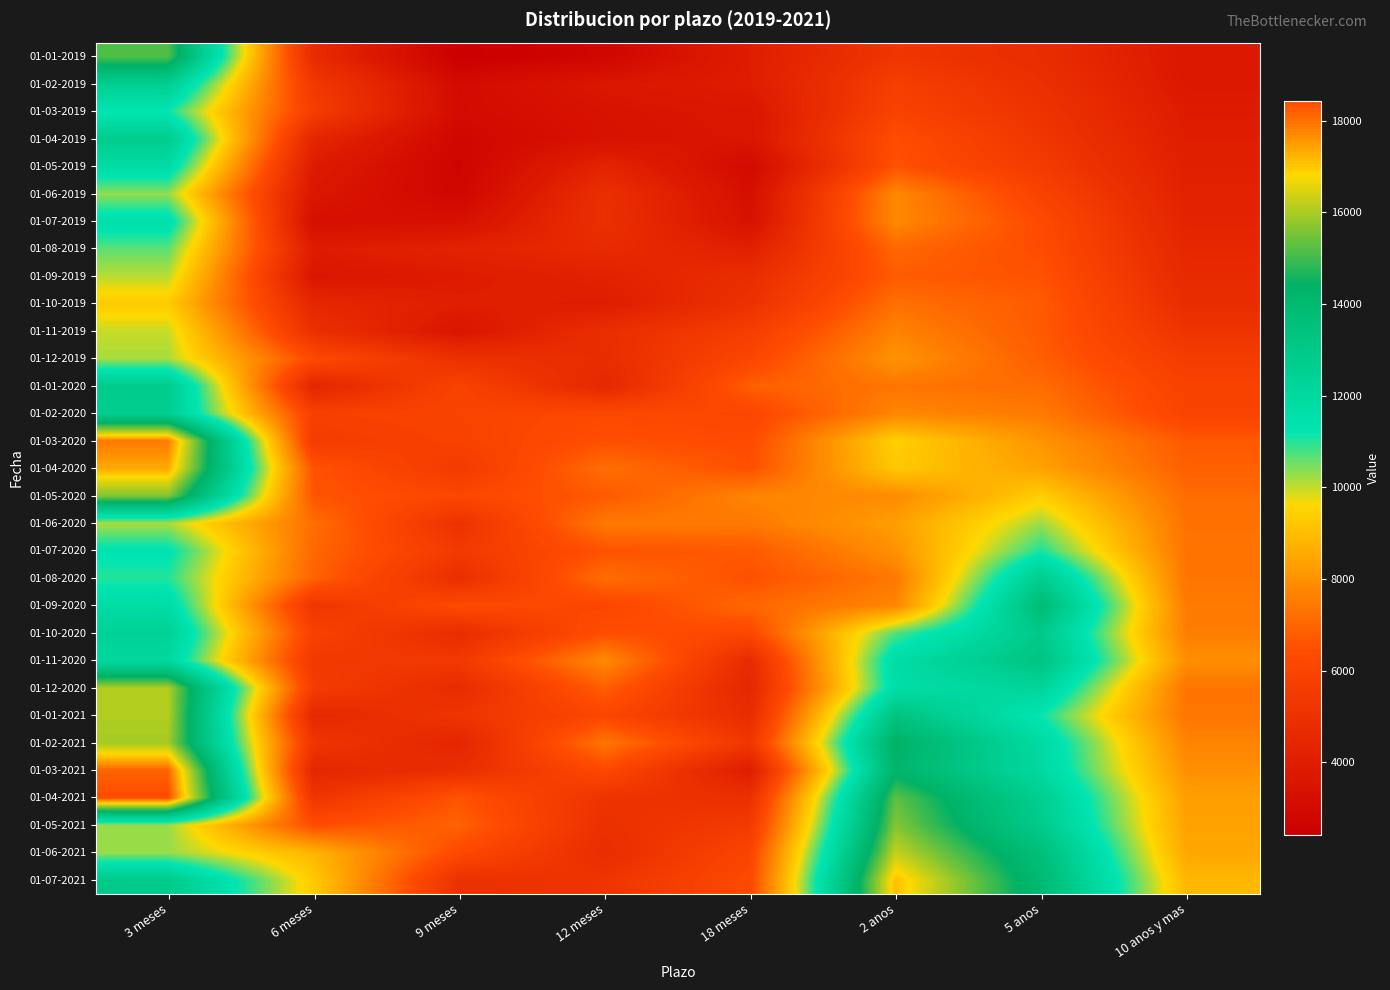

At which category is the sum across all series the highest?

3 meses